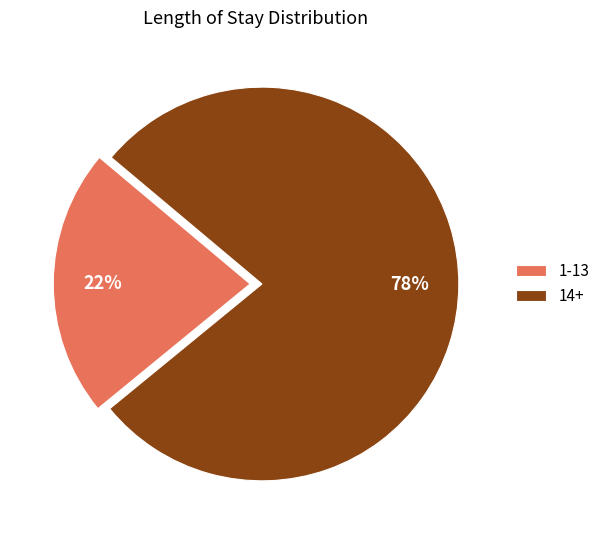

To the nearest percent, what is the average slice percentage?

50%